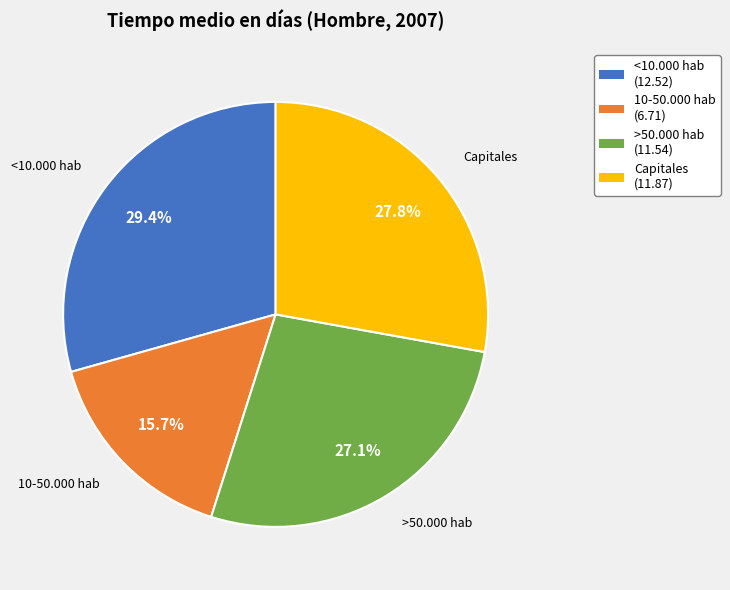

To the nearest percent, what is the combined percentage of Capitales and >50.000 hab?

55%